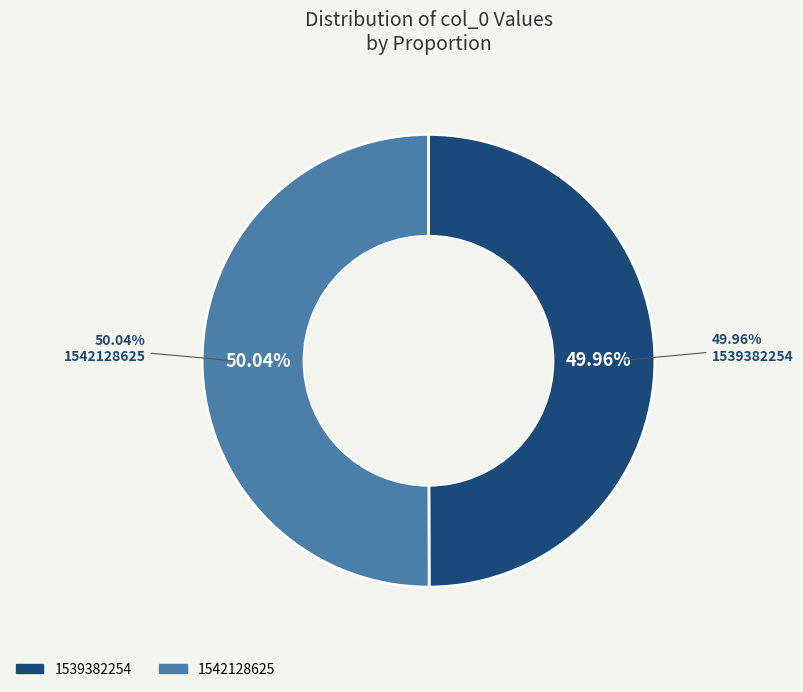

Which slice is the smallest?

1539382254